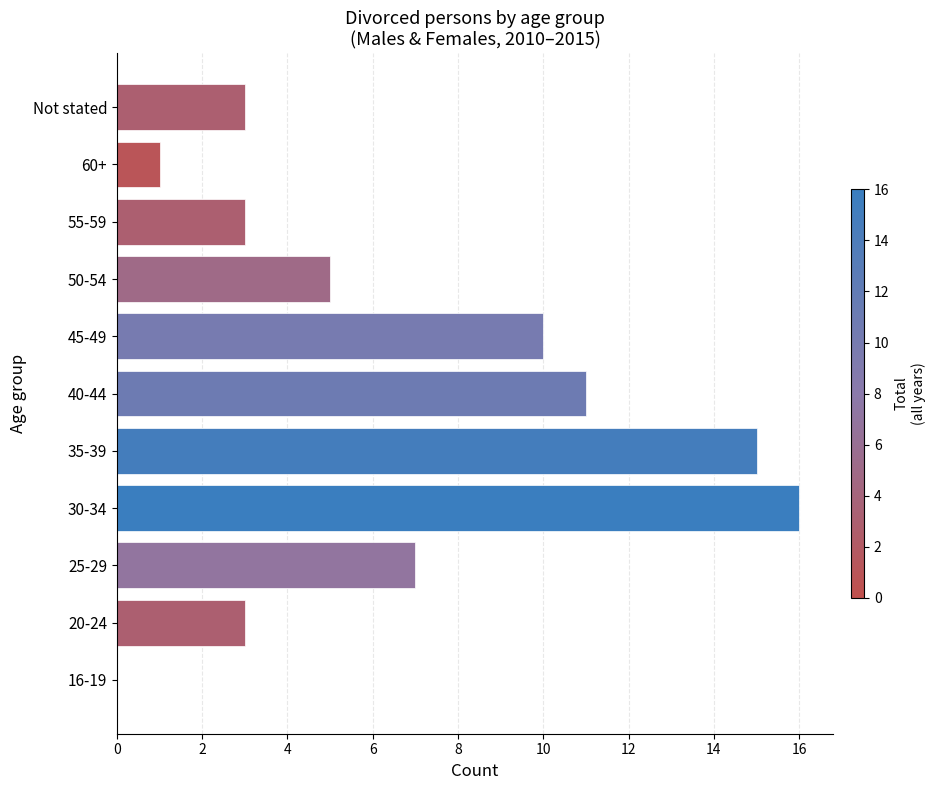

The value at 35-39 is 15. True or false?

True